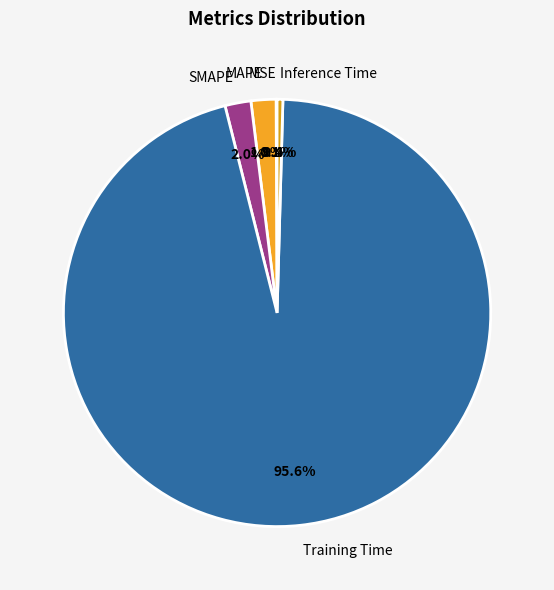

Does MAPE account for over 50% of the chart?

No